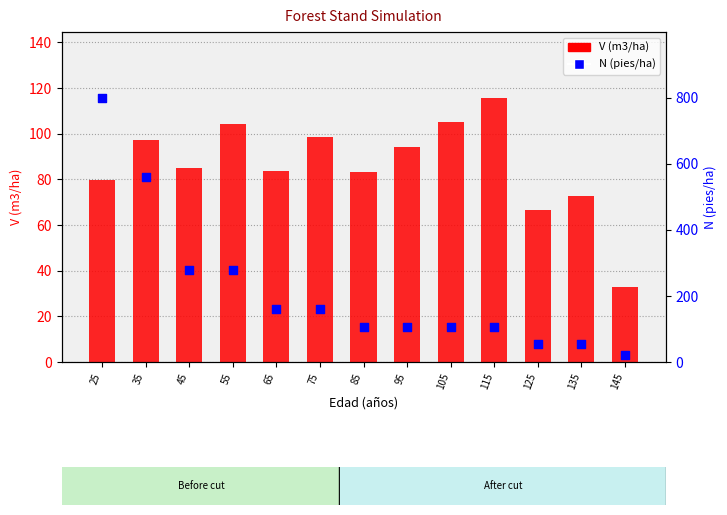

What is the total value across all series at 135?

126.3